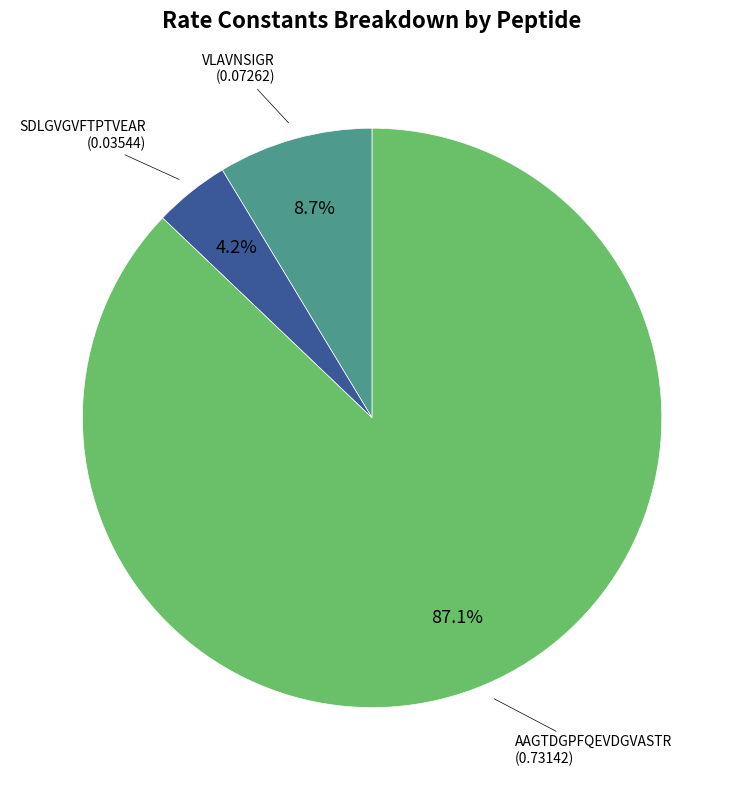

Is there any slice that represents more than half of the pie?

Yes